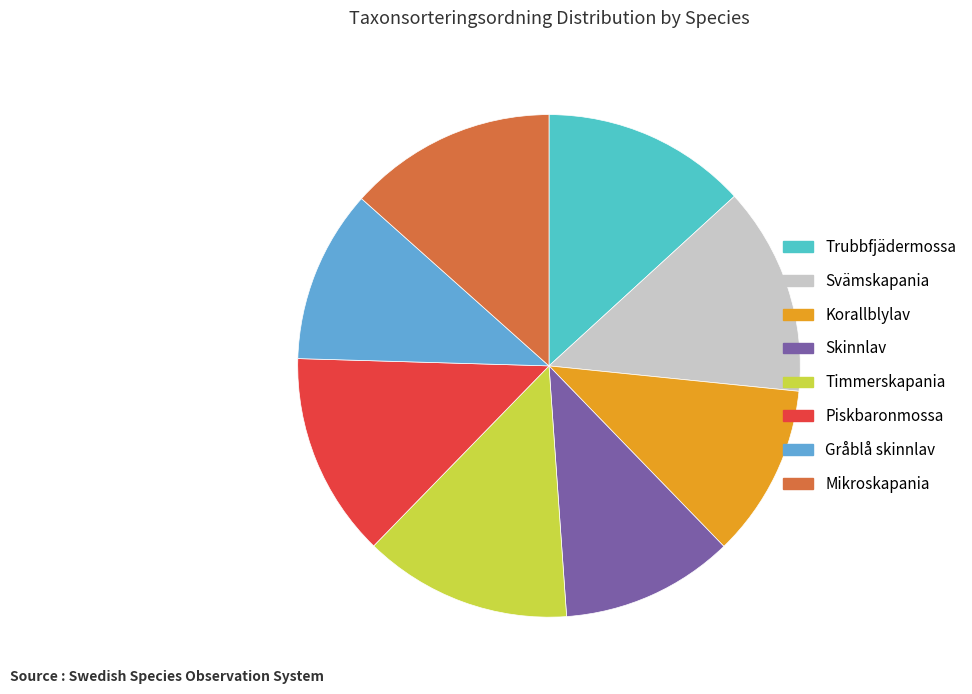

Is Mikroskapania the majority of the pie?

No